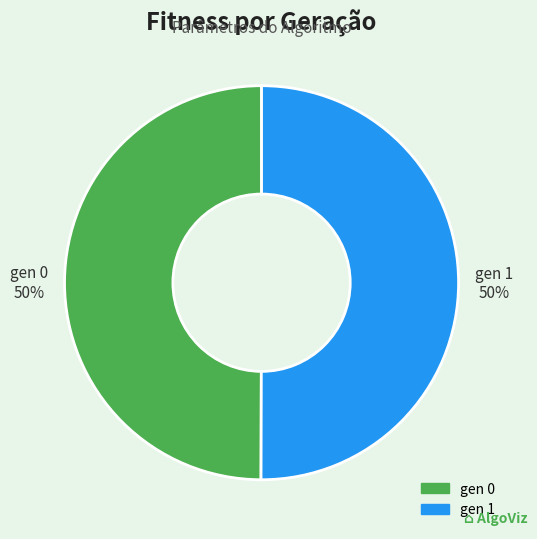

To the nearest percent, what percentage of the pie is gen 0?

50%